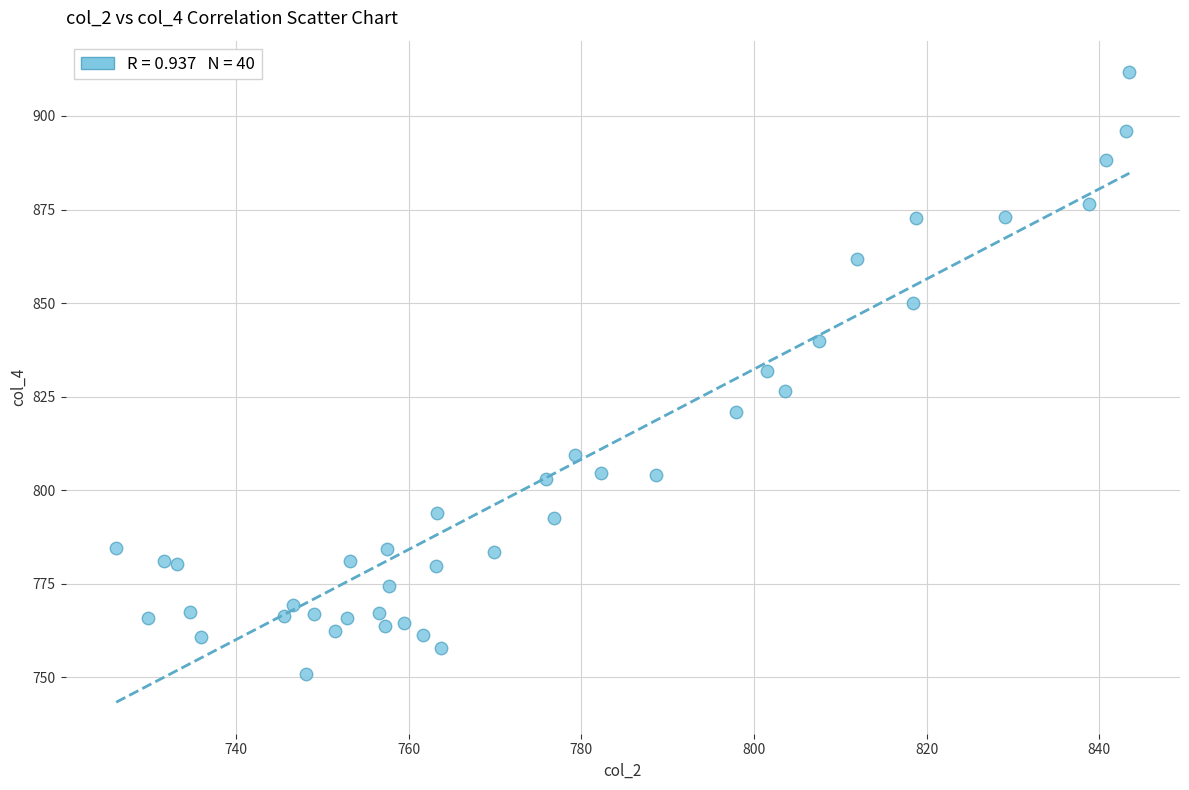

What is the range of Y values (max minus min)?

160.8